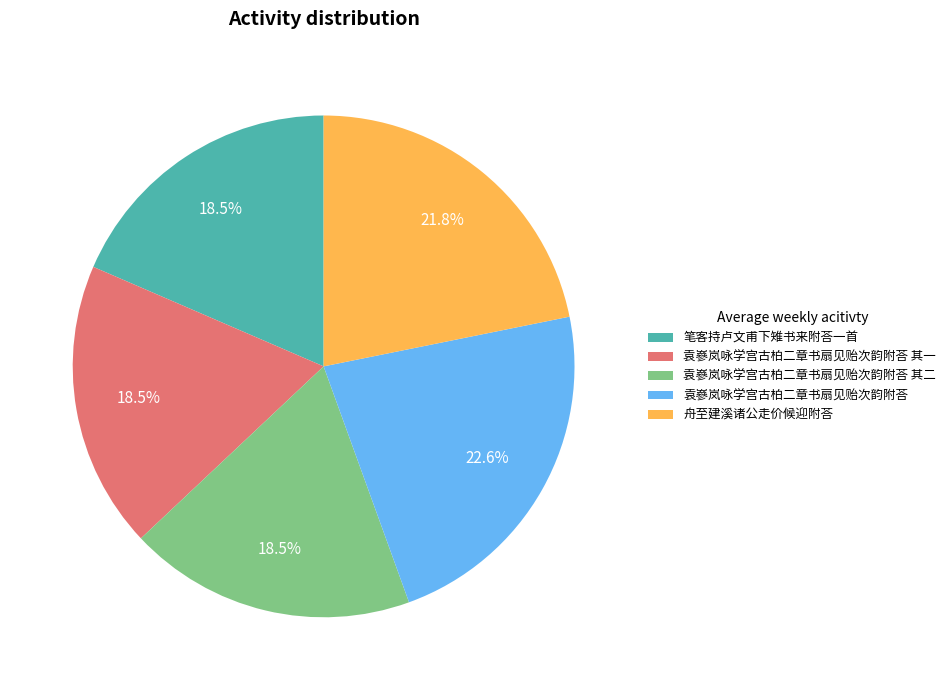

Count the number of slices in the pie.

5